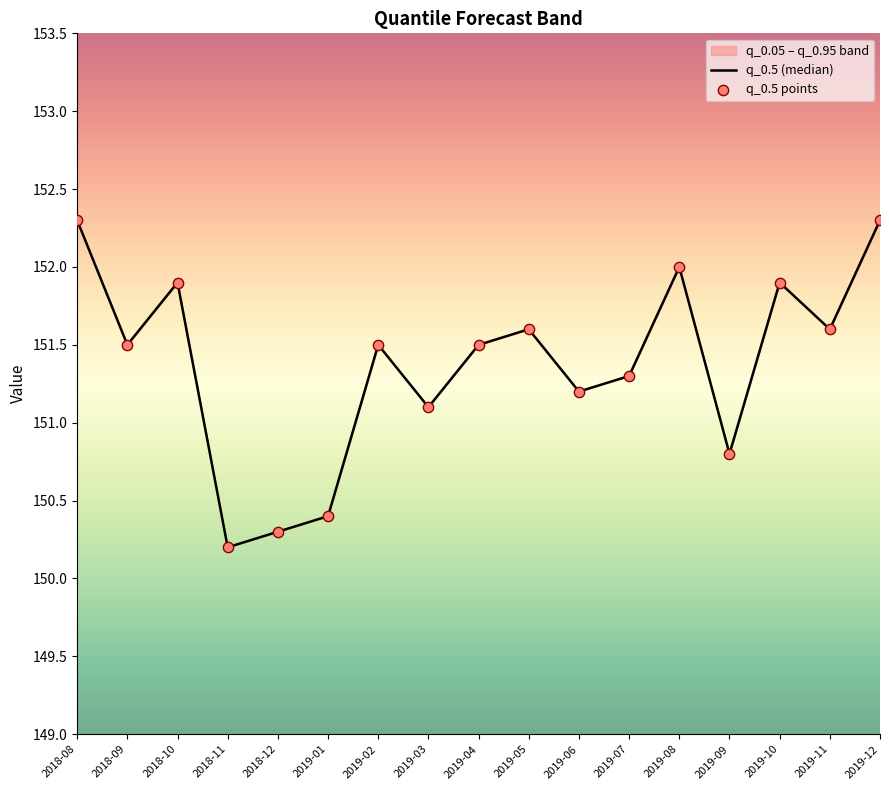

What is the greatest value displayed?

152.3